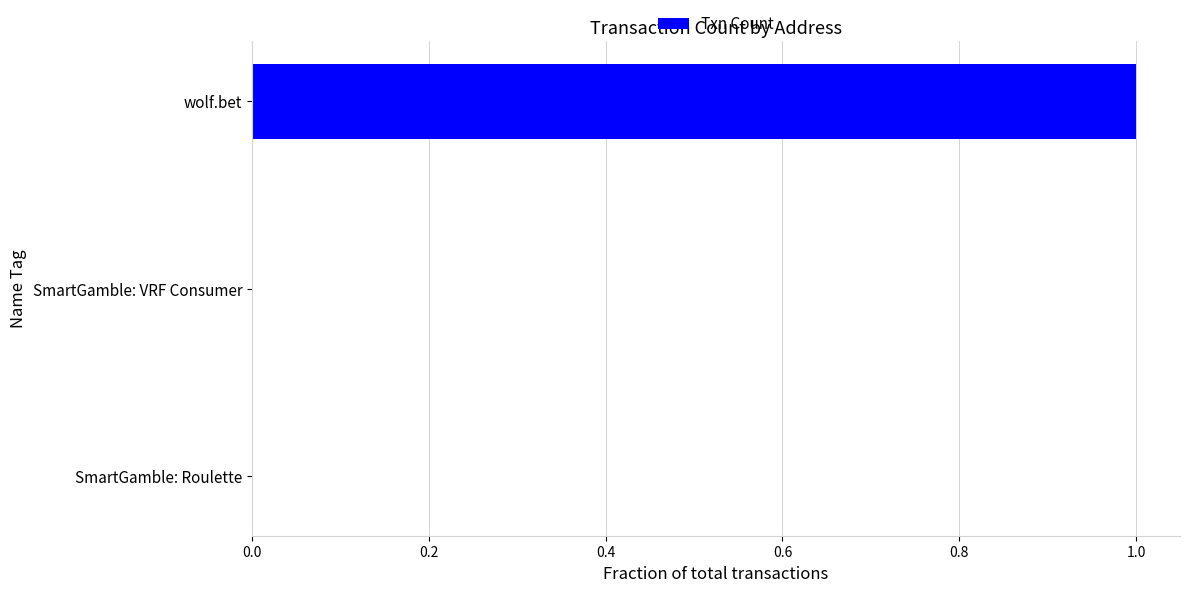

The chart shows a value of 0.0 at SmartGamble: VRF Consumer. True or false?

True